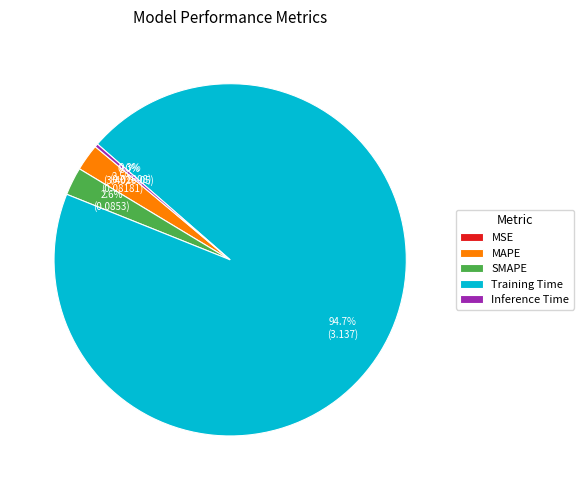

Is there a majority slice in this chart?

Yes